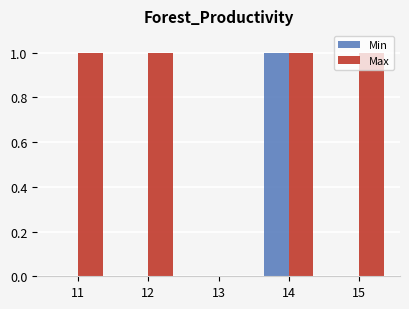

Between 13 and 15, which series saw the biggest shift?

Max